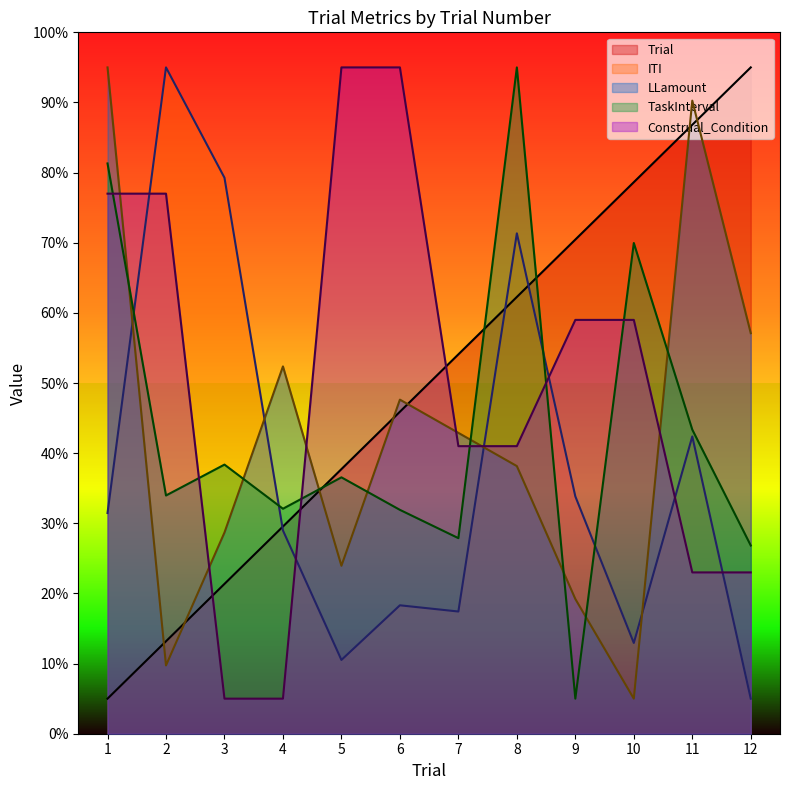

At how many categories does at least one series exceed 12?

12